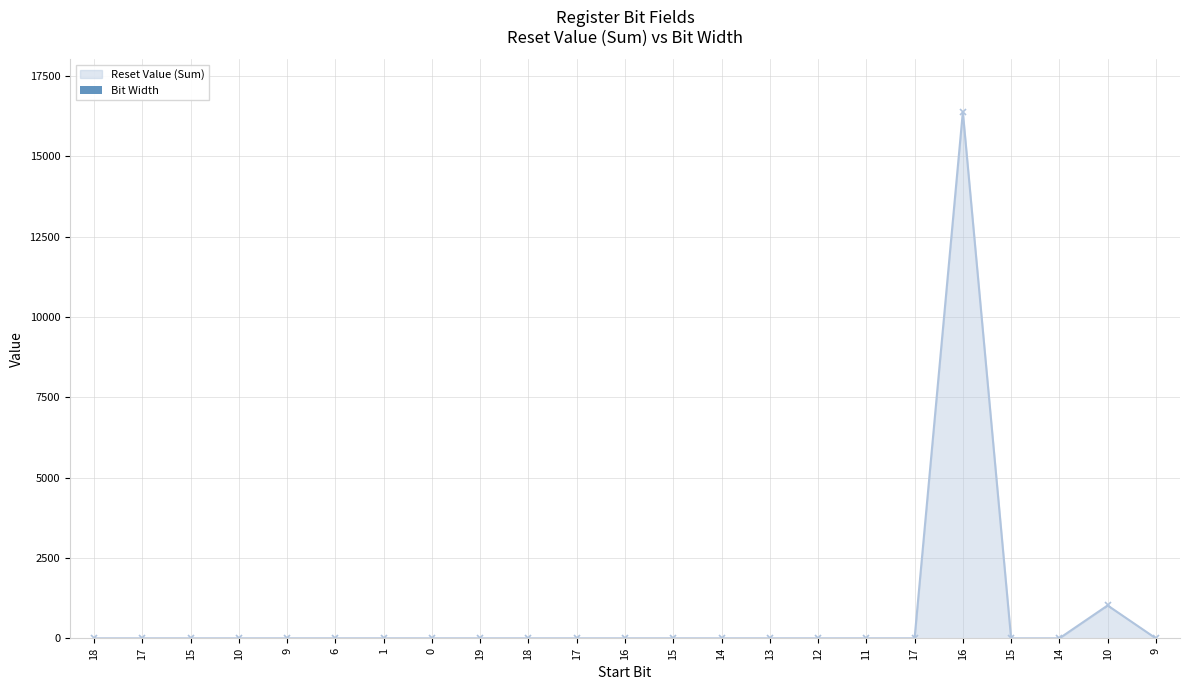

What is the change in value from 14 to 17?

+14